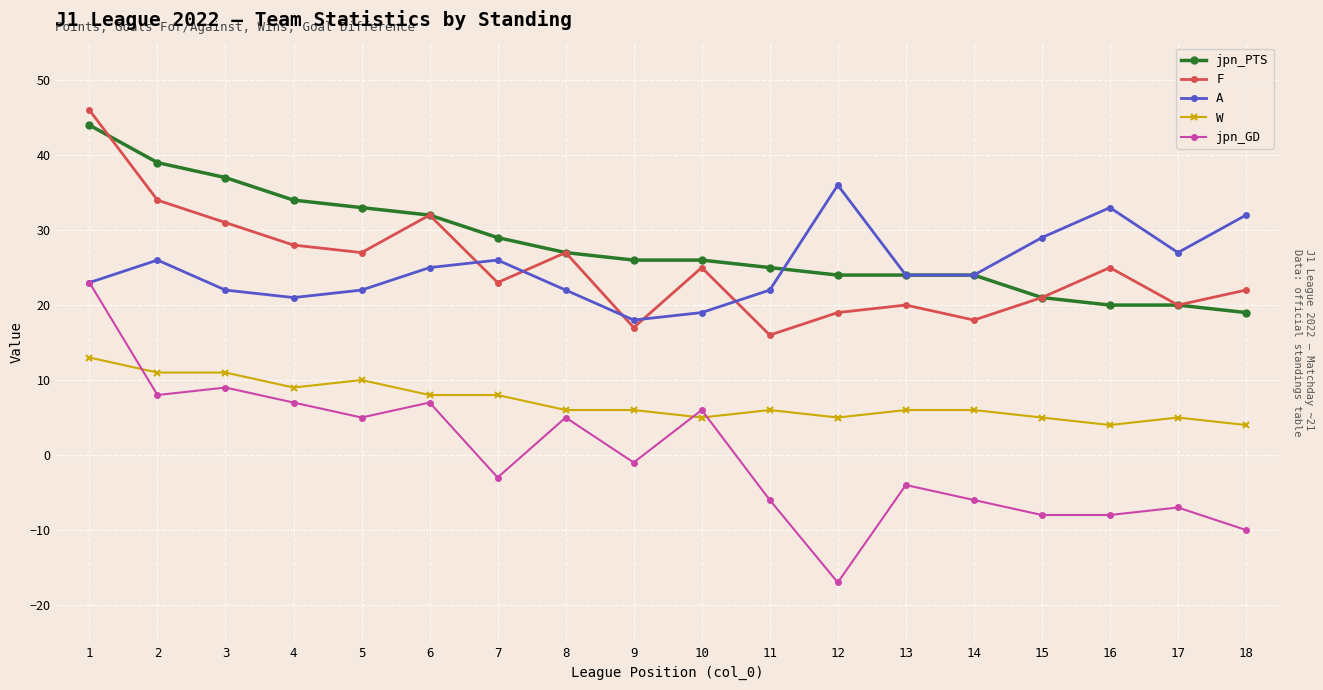

Which category has the lowest value across all series?

12